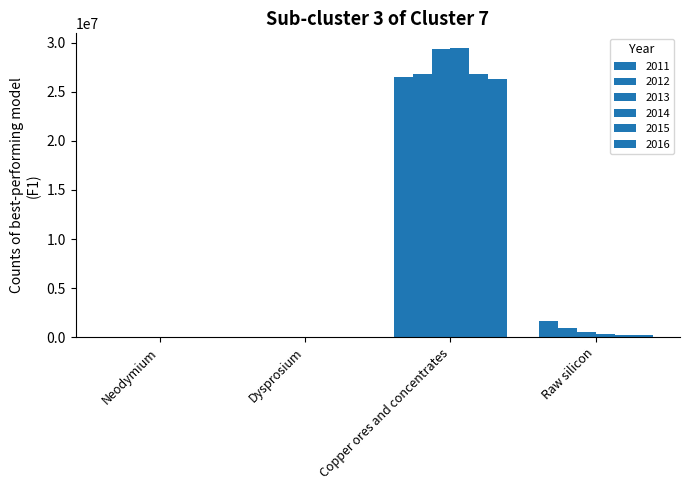

How many values in the 2014 series exceed 307032?

2